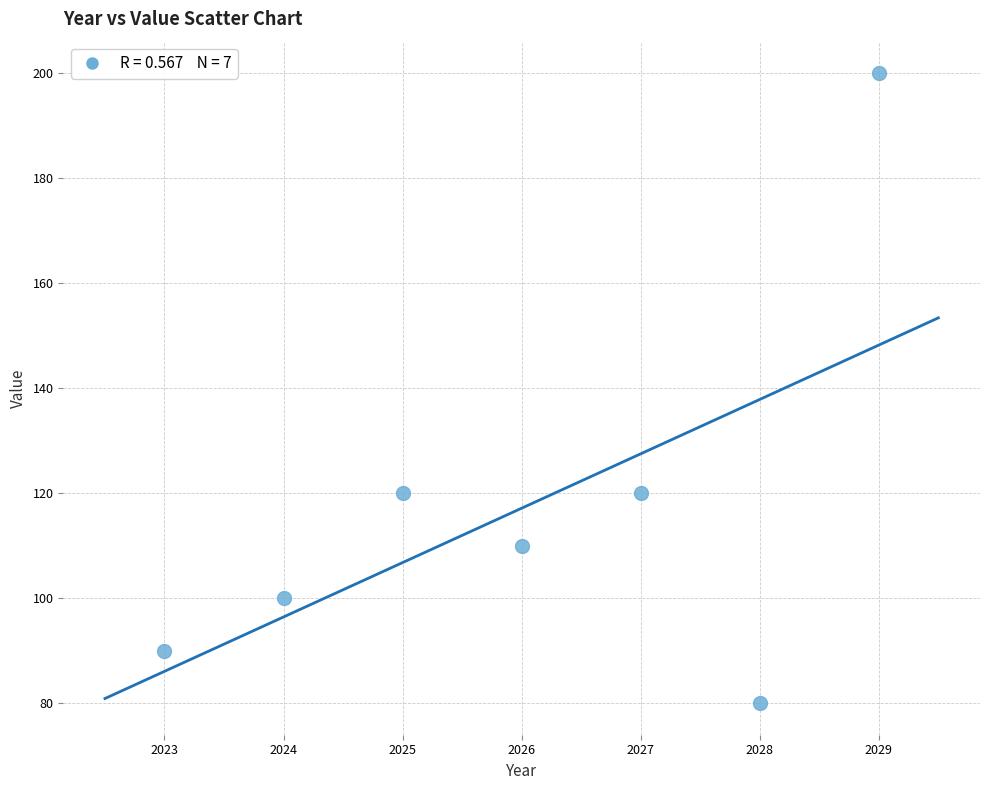

What is the average X value?

2026